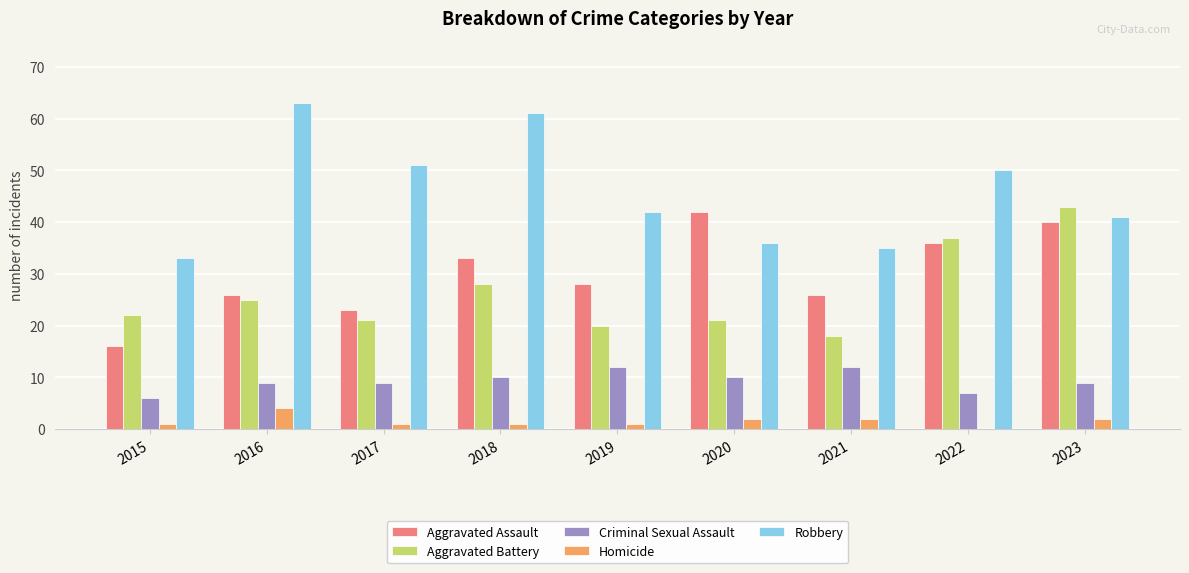

Which series has the largest total across all categories?

Robbery